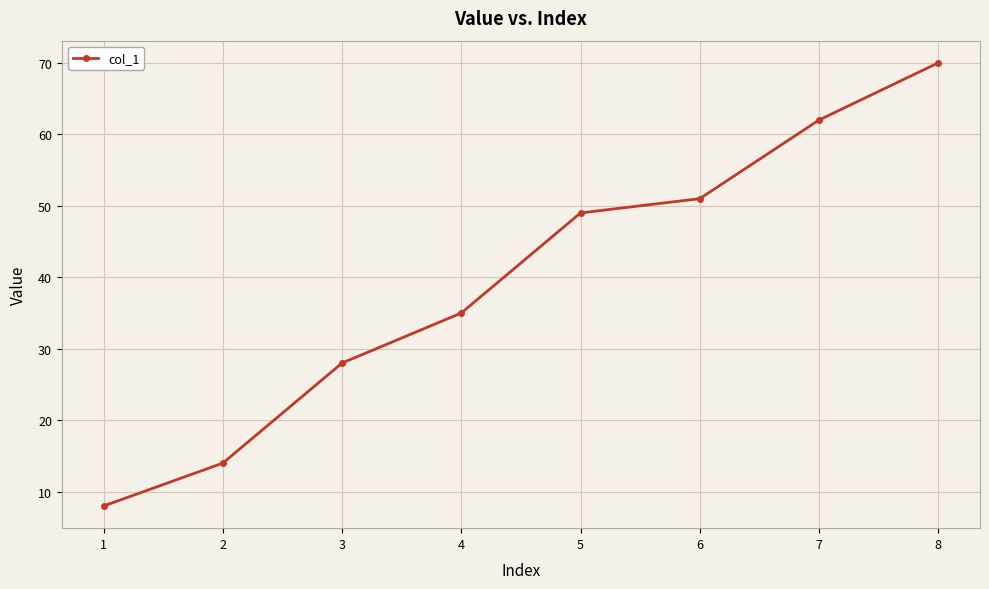

Reading left to right, list all the values displayed in this chart.

8	14	28	35	49	51	62	70